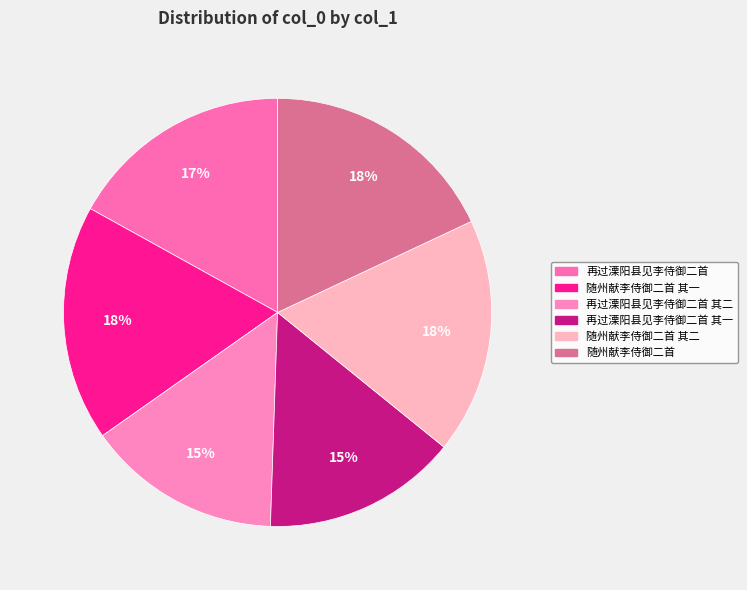

Between 随州献李侍御二首 其二 and 再过溧阳县见李侍御二首 其一, which is larger?

随州献李侍御二首 其二